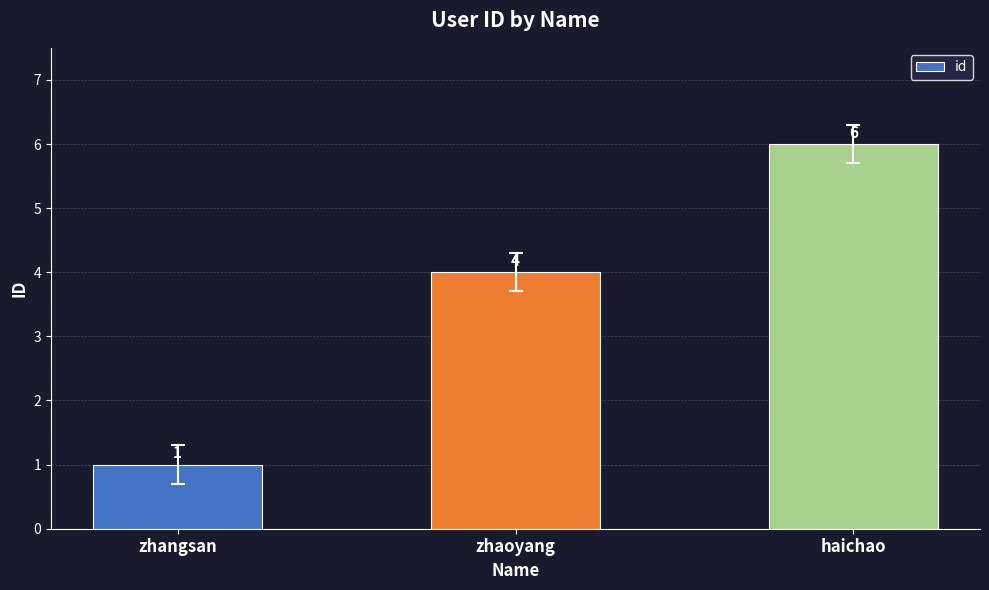

What is the maximum value shown in the chart?

6